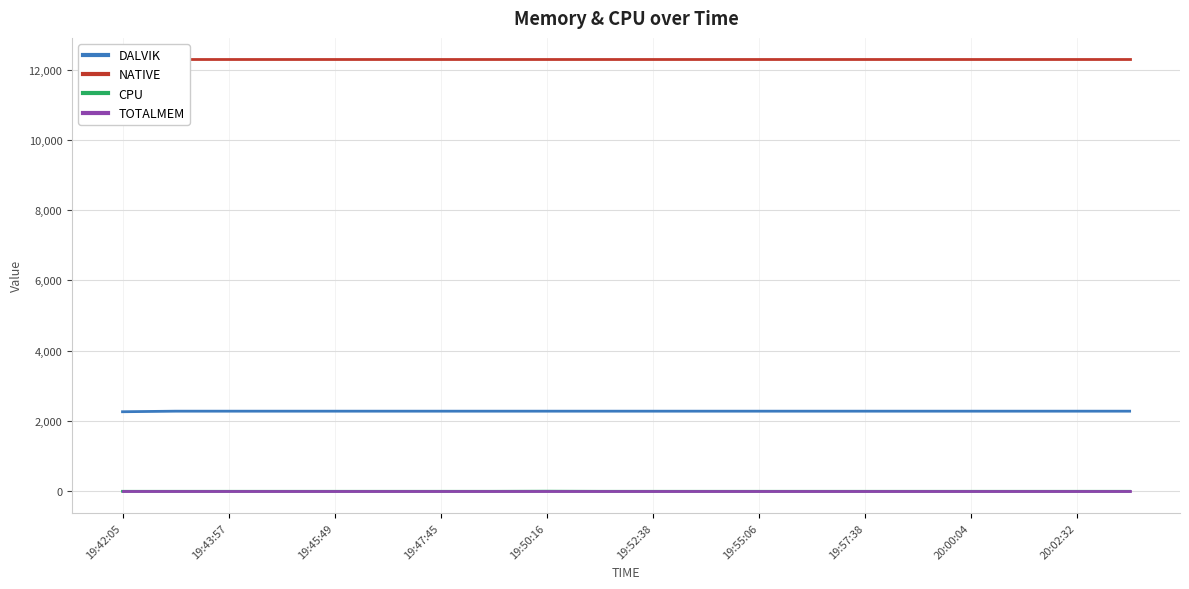

At which category does CPU reach its first local peak?

19:50:16